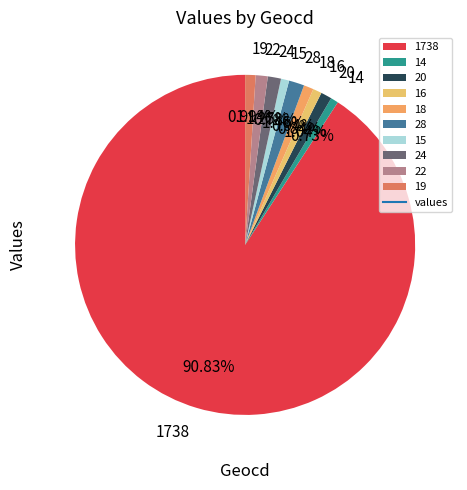

To the nearest percent, what portion does 15 represent?

1%